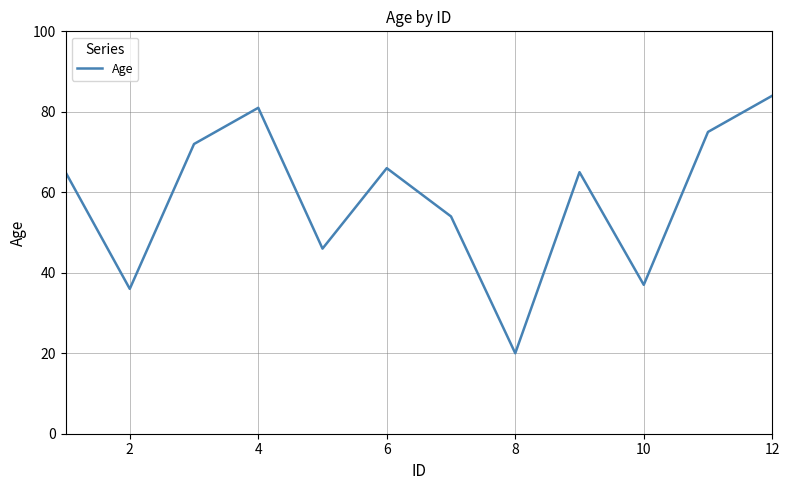

Reading left to right, what are all the values shown in this chart?

65	36	72	81	46	66	54	20	65	37	75	84